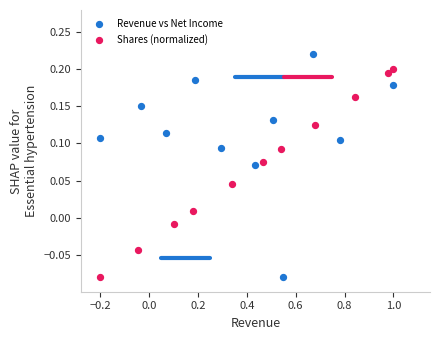

Which series reaches the maximum Y coordinate?

Revenue vs Net Income